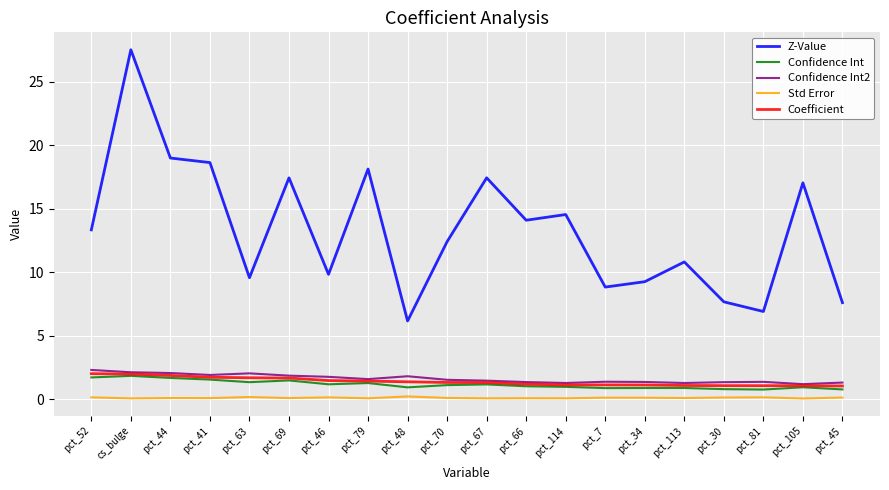

Where does the Z-Value series first go above 13?

pct_52